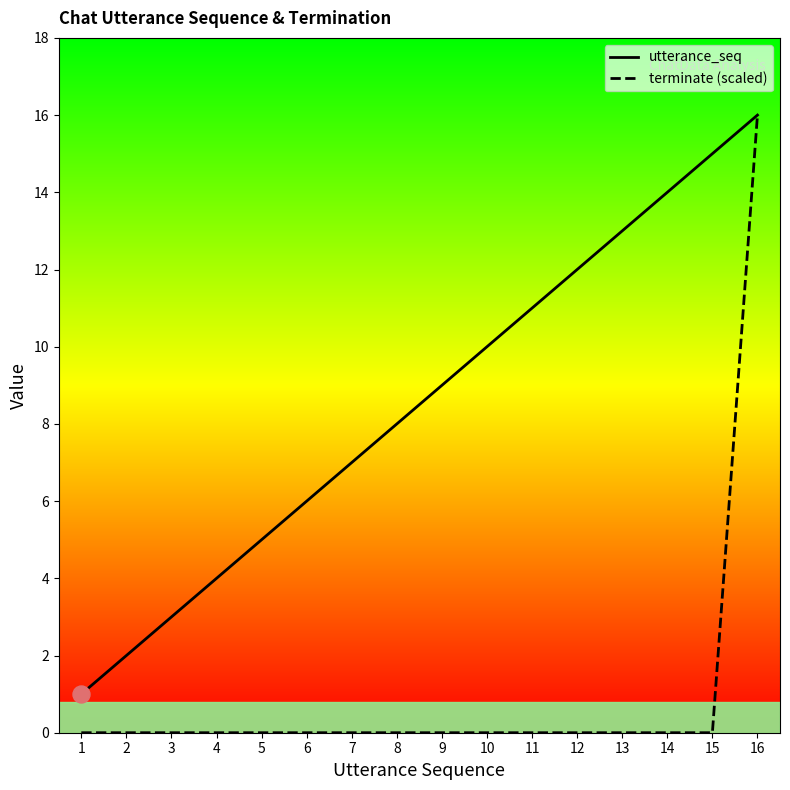

Which series has the largest total across all categories?

utterance_seq